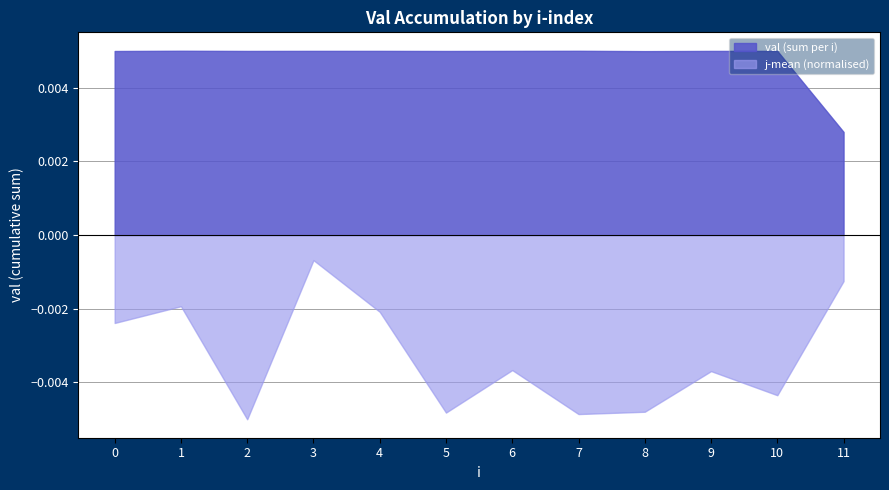

At which category does the data reach its first local peak?

1